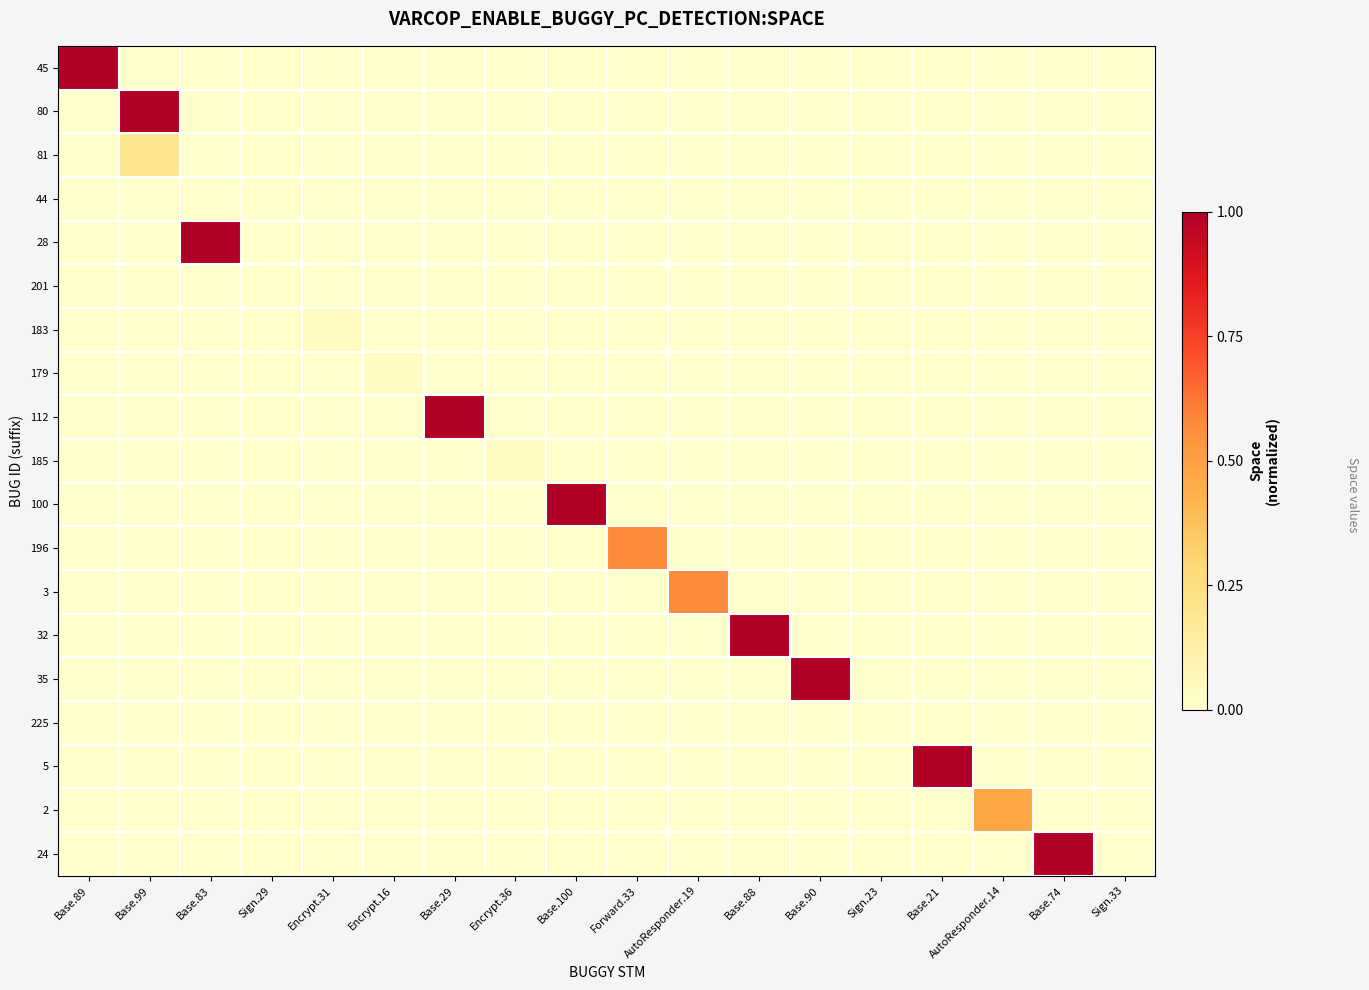

Reading left to right, what are all the values shown in this chart?

45: Base.89=1.0	Base.99=0.0	Base.83=0.0	Sign.29=0.0	Encrypt.31=0.0	Encrypt.16=0.0	Base.29=0.0	Encrypt.36=0.0	Base.100=0.0	Forward.33=0.0	AutoResponder.19=0.0	Base.88=0.0	Base.90=0.0	Sign.23=0.0	Base.21=0.0	AutoResponder.14=0.0	Base.74=0.0	Sign.33=0.0
80: Base.89=0.0	Base.99=1.0	Base.83=0.0	Sign.29=0.0	Encrypt.31=0.0	Encrypt.16=0.0	Base.29=0.0	Encrypt.36=0.0	Base.100=0.0	Forward.33=0.0	AutoResponder.19=0.0	Base.88=0.0	Base.90=0.0	Sign.23=0.0	Base.21=0.0	AutoResponder.14=0.0	Base.74=0.0	Sign.33=0.0
81: Base.89=0.0	Base.99=0.2	Base.83=0.0	Sign.29=0.0	Encrypt.31=0.0	Encrypt.16=0.0	Base.29=0.0	Encrypt.36=0.0	Base.100=0.0	Forward.33=0.0	AutoResponder.19=0.0	Base.88=0.0	Base.90=0.0	Sign.23=0.0	Base.21=0.0	AutoResponder.14=0.0	Base.74=0.0	Sign.33=0.0
44: Base.89=0.0	Base.99=0.0	Base.83=0.0	Sign.29=0.0	Encrypt.31=0.0	Encrypt.16=0.0	Base.29=0.0	Encrypt.36=0.0	Base.100=0.0	Forward.33=0.0	AutoResponder.19=0.0	Base.88=0.0	Base.90=0.0	Sign.23=0.0	Base.21=0.0	AutoResponder.14=0.0	Base.74=0.0	Sign.33=0.0
28: Base.89=0.0	Base.99=0.0	Base.83=1.0	Sign.29=0.0	Encrypt.31=0.0	Encrypt.16=0.0	Base.29=0.0	Encrypt.36=0.0	Base.100=0.0	Forward.33=0.0	AutoResponder.19=0.0	Base.88=0.0	Base.90=0.0	Sign.23=0.0	Base.21=0.0	AutoResponder.14=0.0	Base.74=0.0	Sign.33=0.0
201: Base.89=0.0	Base.99=0.0	Base.83=0.0	Sign.29=0.0	Encrypt.31=0.0	Encrypt.16=0.0	Base.29=0.0	Encrypt.36=0.0	Base.100=0.0	Forward.33=0.0	AutoResponder.19=0.0	Base.88=0.0	Base.90=0.0	Sign.23=0.0	Base.21=0.0	AutoResponder.14=0.0	Base.74=0.0	Sign.33=0.0
183: Base.89=0.0	Base.99=0.0	Base.83=0.0	Sign.29=0.0	Encrypt.31=0.0	Encrypt.16=0.0	Base.29=0.0	Encrypt.36=0.0	Base.100=0.0	Forward.33=0.0	AutoResponder.19=0.0	Base.88=0.0	Base.90=0.0	Sign.23=0.0	Base.21=0.0	AutoResponder.14=0.0	Base.74=0.0	Sign.33=0.0
179: Base.89=0.0	Base.99=0.0	Base.83=0.0	Sign.29=0.0	Encrypt.31=0.0	Encrypt.16=0.0	Base.29=0.0	Encrypt.36=0.0	Base.100=0.0	Forward.33=0.0	AutoResponder.19=0.0	Base.88=0.0	Base.90=0.0	Sign.23=0.0	Base.21=0.0	AutoResponder.14=0.0	Base.74=0.0	Sign.33=0.0
112: Base.89=0.0	Base.99=0.0	Base.83=0.0	Sign.29=0.0	Encrypt.31=0.0	Encrypt.16=0.0	Base.29=1.0	Encrypt.36=0.0	Base.100=0.0	Forward.33=0.0	AutoResponder.19=0.0	Base.88=0.0	Base.90=0.0	Sign.23=0.0	Base.21=0.0	AutoResponder.14=0.0	Base.74=0.0	Sign.33=0.0
185: Base.89=0.0	Base.99=0.0	Base.83=0.0	Sign.29=0.0	Encrypt.31=0.0	Encrypt.16=0.0	Base.29=0.0	Encrypt.36=0.0	Base.100=0.0	Forward.33=0.0	AutoResponder.19=0.0	Base.88=0.0	Base.90=0.0	Sign.23=0.0	Base.21=0.0	AutoResponder.14=0.0	Base.74=0.0	Sign.33=0.0
100: Base.89=0.0	Base.99=0.0	Base.83=0.0	Sign.29=0.0	Encrypt.31=0.0	Encrypt.16=0.0	Base.29=0.0	Encrypt.36=0.0	Base.100=1.0	Forward.33=0.0	AutoResponder.19=0.0	Base.88=0.0	Base.90=0.0	Sign.23=0.0	Base.21=0.0	AutoResponder.14=0.0	Base.74=0.0	Sign.33=0.0
196: Base.89=0.0	Base.99=0.0	Base.83=0.0	Sign.29=0.0	Encrypt.31=0.0	Encrypt.16=0.0	Base.29=0.0	Encrypt.36=0.0	Base.100=0.0	Forward.33=0.6	AutoResponder.19=0.0	Base.88=0.0	Base.90=0.0	Sign.23=0.0	Base.21=0.0	AutoResponder.14=0.0	Base.74=0.0	Sign.33=0.0
3: Base.89=0.0	Base.99=0.0	Base.83=0.0	Sign.29=0.0	Encrypt.31=0.0	Encrypt.16=0.0	Base.29=0.0	Encrypt.36=0.0	Base.100=0.0	Forward.33=0.0	AutoResponder.19=0.6	Base.88=0.0	Base.90=0.0	Sign.23=0.0	Base.21=0.0	AutoResponder.14=0.0	Base.74=0.0	Sign.33=0.0
32: Base.89=0.0	Base.99=0.0	Base.83=0.0	Sign.29=0.0	Encrypt.31=0.0	Encrypt.16=0.0	Base.29=0.0	Encrypt.36=0.0	Base.100=0.0	Forward.33=0.0	AutoResponder.19=0.0	Base.88=1.0	Base.90=0.0	Sign.23=0.0	Base.21=0.0	AutoResponder.14=0.0	Base.74=0.0	Sign.33=0.0
35: Base.89=0.0	Base.99=0.0	Base.83=0.0	Sign.29=0.0	Encrypt.31=0.0	Encrypt.16=0.0	Base.29=0.0	Encrypt.36=0.0	Base.100=0.0	Forward.33=0.0	AutoResponder.19=0.0	Base.88=0.0	Base.90=1.0	Sign.23=0.0	Base.21=0.0	AutoResponder.14=0.0	Base.74=0.0	Sign.33=0.0
225: Base.89=0.0	Base.99=0.0	Base.83=0.0	Sign.29=0.0	Encrypt.31=0.0	Encrypt.16=0.0	Base.29=0.0	Encrypt.36=0.0	Base.100=0.0	Forward.33=0.0	AutoResponder.19=0.0	Base.88=0.0	Base.90=0.0	Sign.23=0.0	Base.21=0.0	AutoResponder.14=0.0	Base.74=0.0	Sign.33=0.0
5: Base.89=0.0	Base.99=0.0	Base.83=0.0	Sign.29=0.0	Encrypt.31=0.0	Encrypt.16=0.0	Base.29=0.0	Encrypt.36=0.0	Base.100=0.0	Forward.33=0.0	AutoResponder.19=0.0	Base.88=0.0	Base.90=0.0	Sign.23=0.0	Base.21=1.0	AutoResponder.14=0.0	Base.74=0.0	Sign.33=0.0
2: Base.89=0.0	Base.99=0.0	Base.83=0.0	Sign.29=0.0	Encrypt.31=0.0	Encrypt.16=0.0	Base.29=0.0	Encrypt.36=0.0	Base.100=0.0	Forward.33=0.0	AutoResponder.19=0.0	Base.88=0.0	Base.90=0.0	Sign.23=0.0	Base.21=0.0	AutoResponder.14=0.5	Base.74=0.0	Sign.33=0.0
24: Base.89=0.0	Base.99=0.0	Base.83=0.0	Sign.29=0.0	Encrypt.31=0.0	Encrypt.16=0.0	Base.29=0.0	Encrypt.36=0.0	Base.100=0.0	Forward.33=0.0	AutoResponder.19=0.0	Base.88=0.0	Base.90=0.0	Sign.23=0.0	Base.21=0.0	AutoResponder.14=0.0	Base.74=1.0	Sign.33=0.0